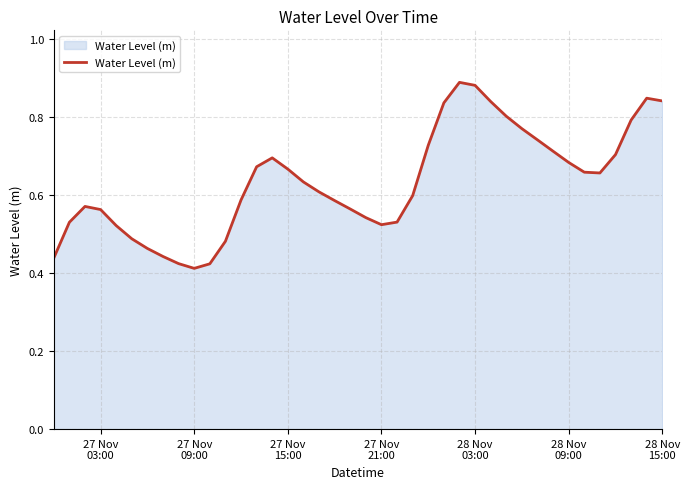

Reading left to right, list all the values displayed in this chart.

0.4	0.5	0.6	0.6	0.5	0.5	0.5	0.4	0.4	0.4	0.4	0.5	0.6	0.7	0.7	0.7	0.6	0.6	0.6	0.6	0.5	0.5	0.5	0.6	0.7	0.8	0.9	0.9	0.8	0.8	0.8	0.7	0.7	0.7	0.7	0.7	0.7	0.8	0.8	0.8